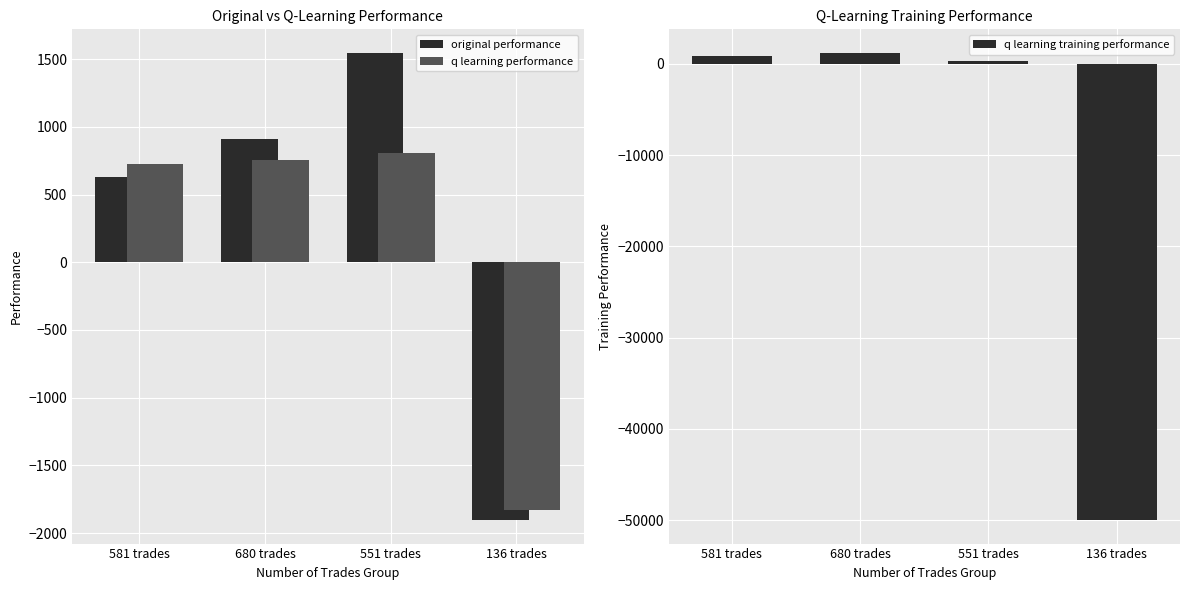

The value of q learning performance at 136 trades is -1828.5. True or false?

True